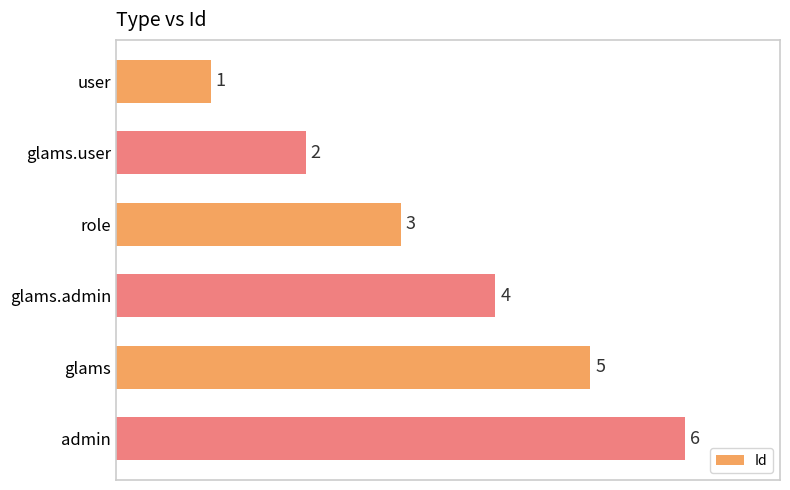

The chart shows a value of 1 at glams.user. True or false?

False